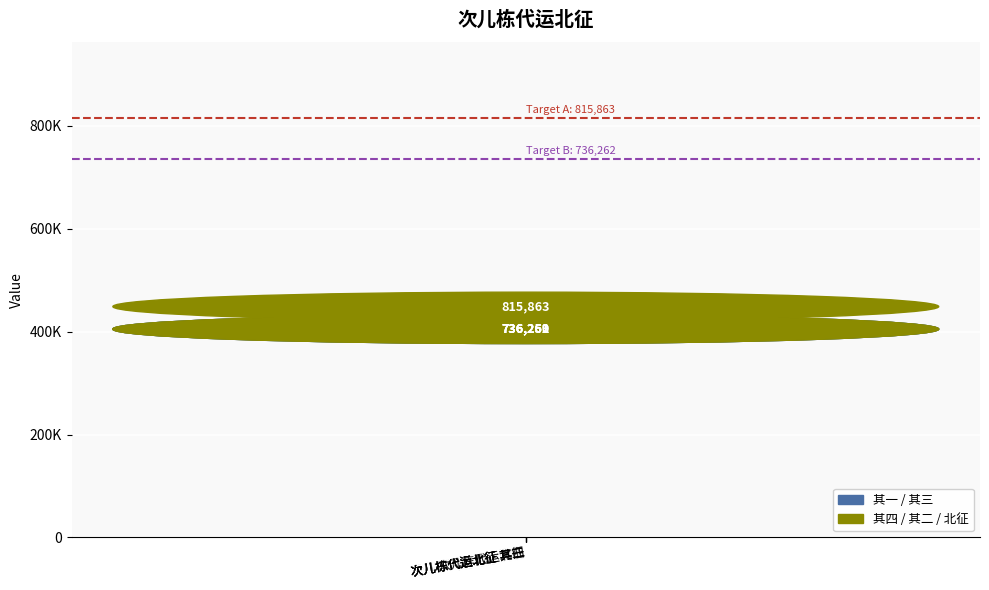

Rank the categories by value from lowest to highest.

次儿栋代运北征 其一, 次儿栋代运北征 其二, 次儿栋代运北征 其三, 次儿栋代运北征 其四, 次儿栋代运北征